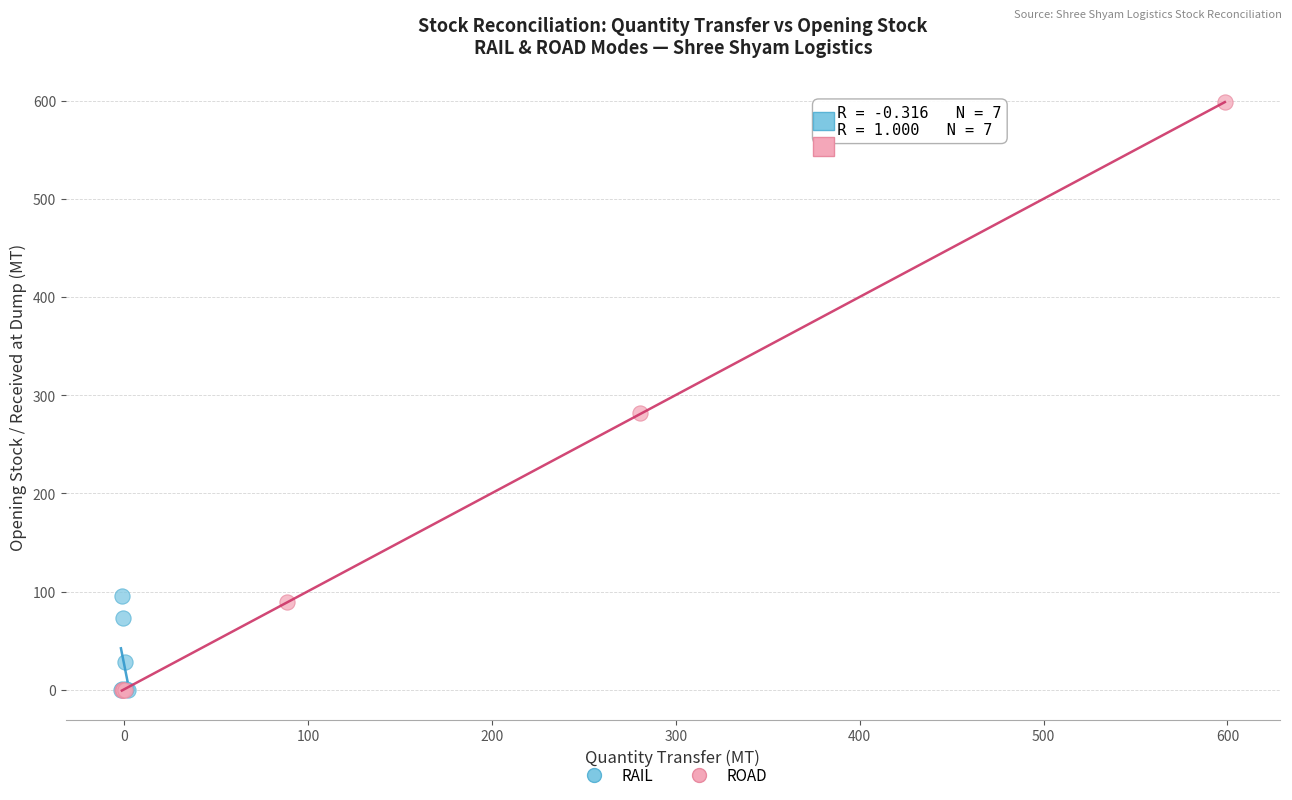

What are all the series names shown in the legend?

RAIL, ROAD